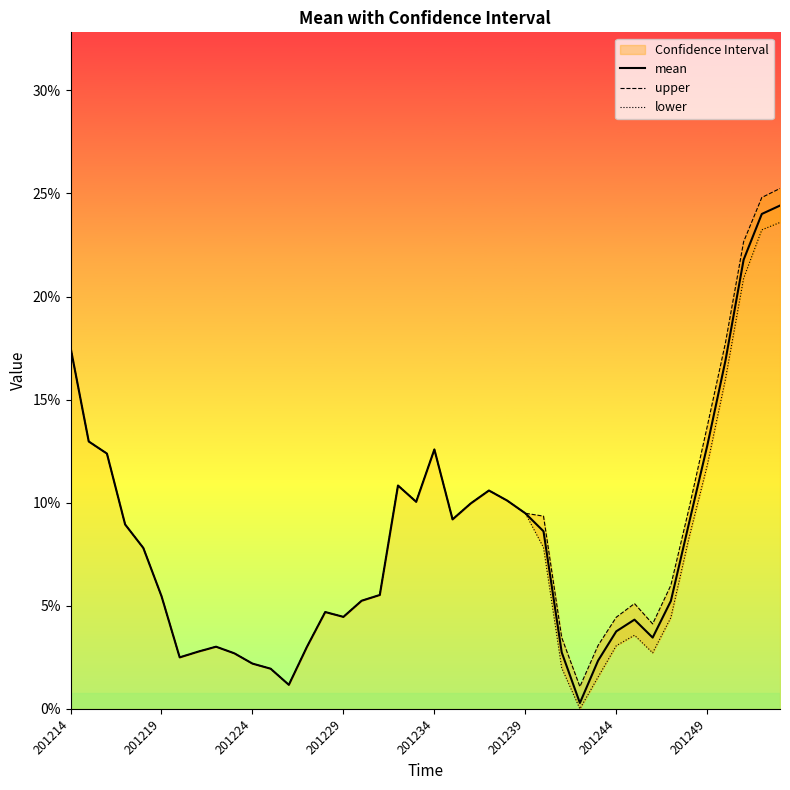

Is it true that lower equals 0.1 at 8?

False